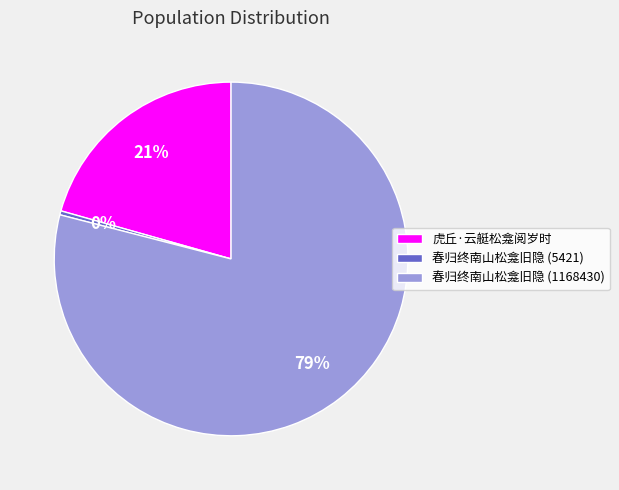

What is the majority slice?

春归终南山松龛旧隐 (1168430)